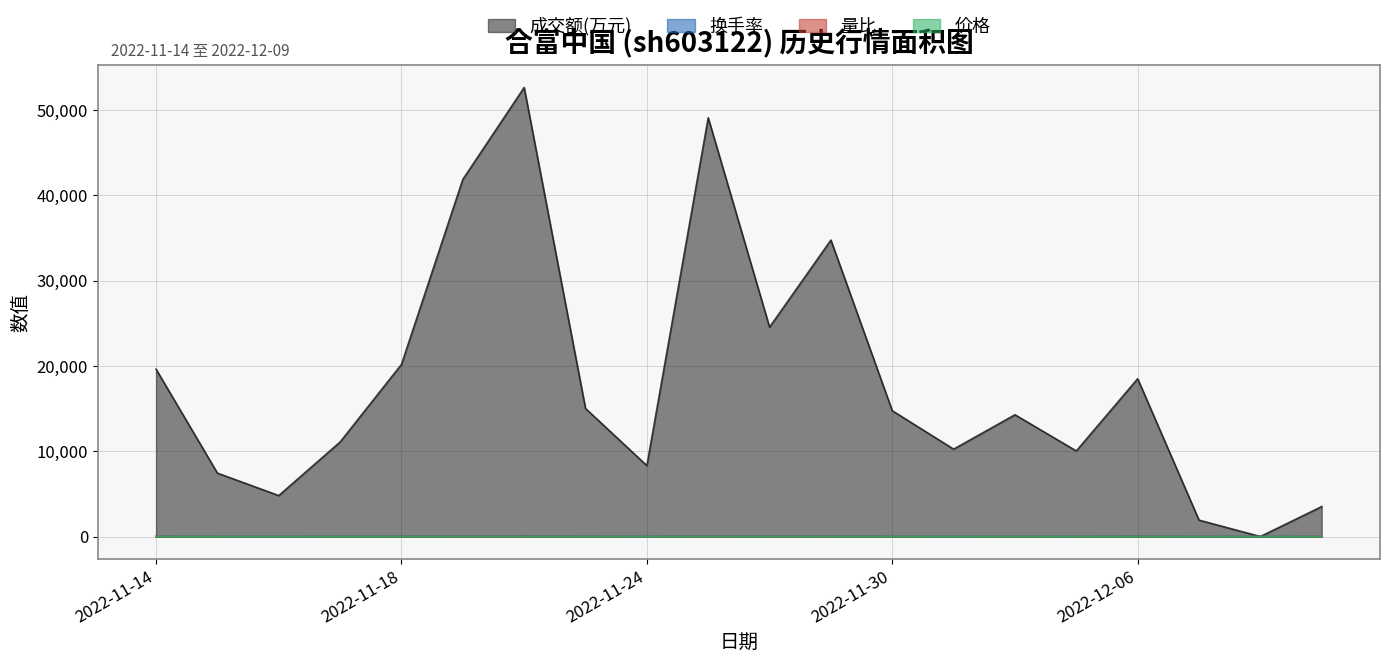

Reading left to right, list all the values displayed in this chart.

成交额(万元): 19617.0	7435.0	4802.0	11083.0	20178.0	41860.0	52633.0	15012.0	8311.0	49085.0	24544.0	34749.0	14747.0	10244.0	14273.0	10032.0	18497.0	1923.0	0.0	3515.0
换手率: 15.0	5.5	3.5	8.0	14.1	27.6	33.8	10.6	4.4	30.2	15.2	22.1	8.7	6.3	8.4	6.0	13.7	1.5	0.0	2.3
量比: 0.8	0.2	0.1	0.2	0.5	1.3	1.3	0.2	0.0	0.8	0.3	0.6	0.2	0.1	0.2	0.2	0.6	0.1	0.1	0.3
价格: 0.6	0.3	0.2	0.5	0.7	2.0	1.3	0.8	2.2	1.7	1.6	2.1	1.6	1.3	1.7	1.3	0.0	0.2	0.2	0.4